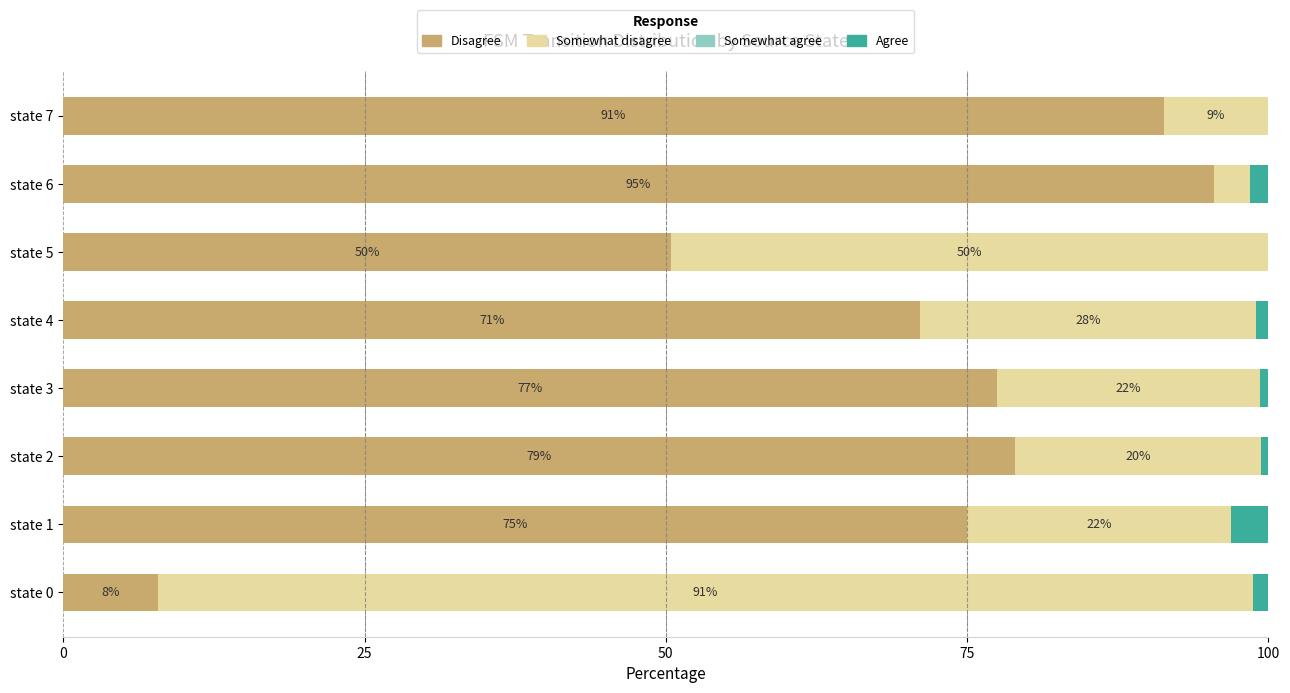

What position from the right is 50?

6